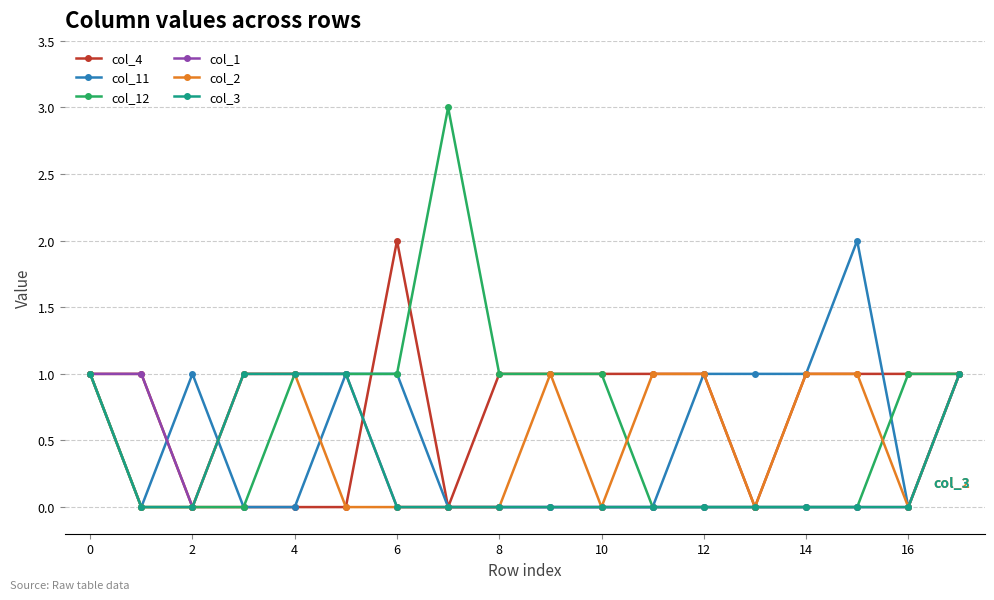

Which series has the widest spread of values?

col_12